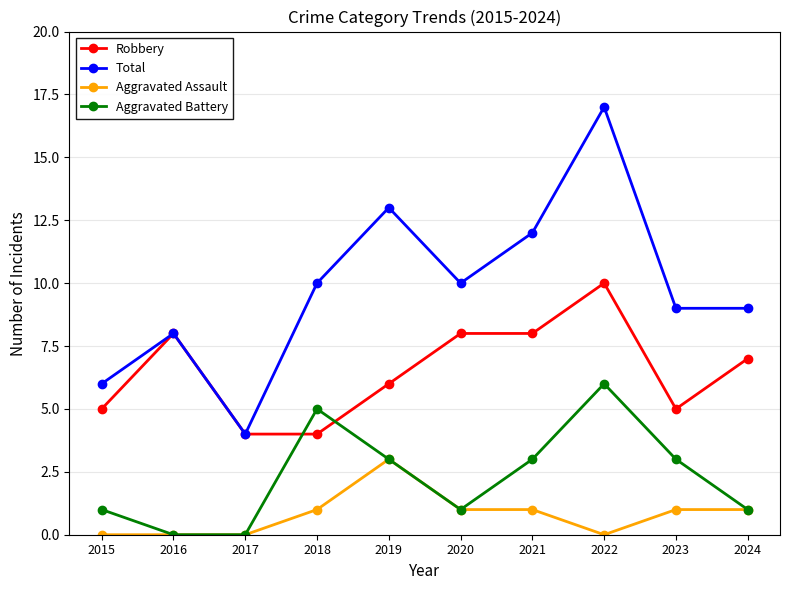

How many data points does each series have?

10